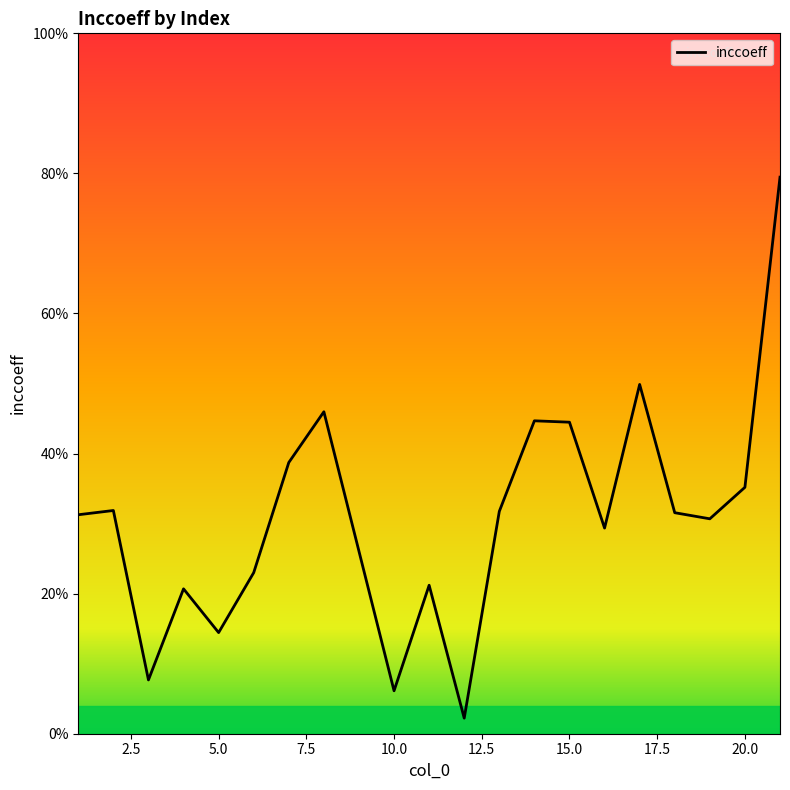

Is this an area chart (filled region under the line)?

Yes